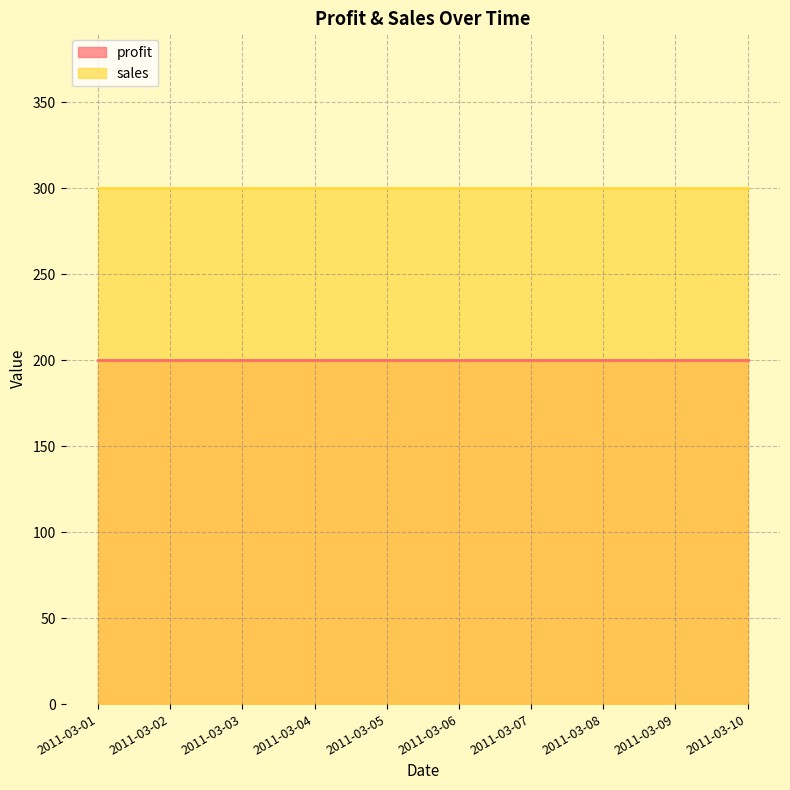

What is the smallest value displayed?

200